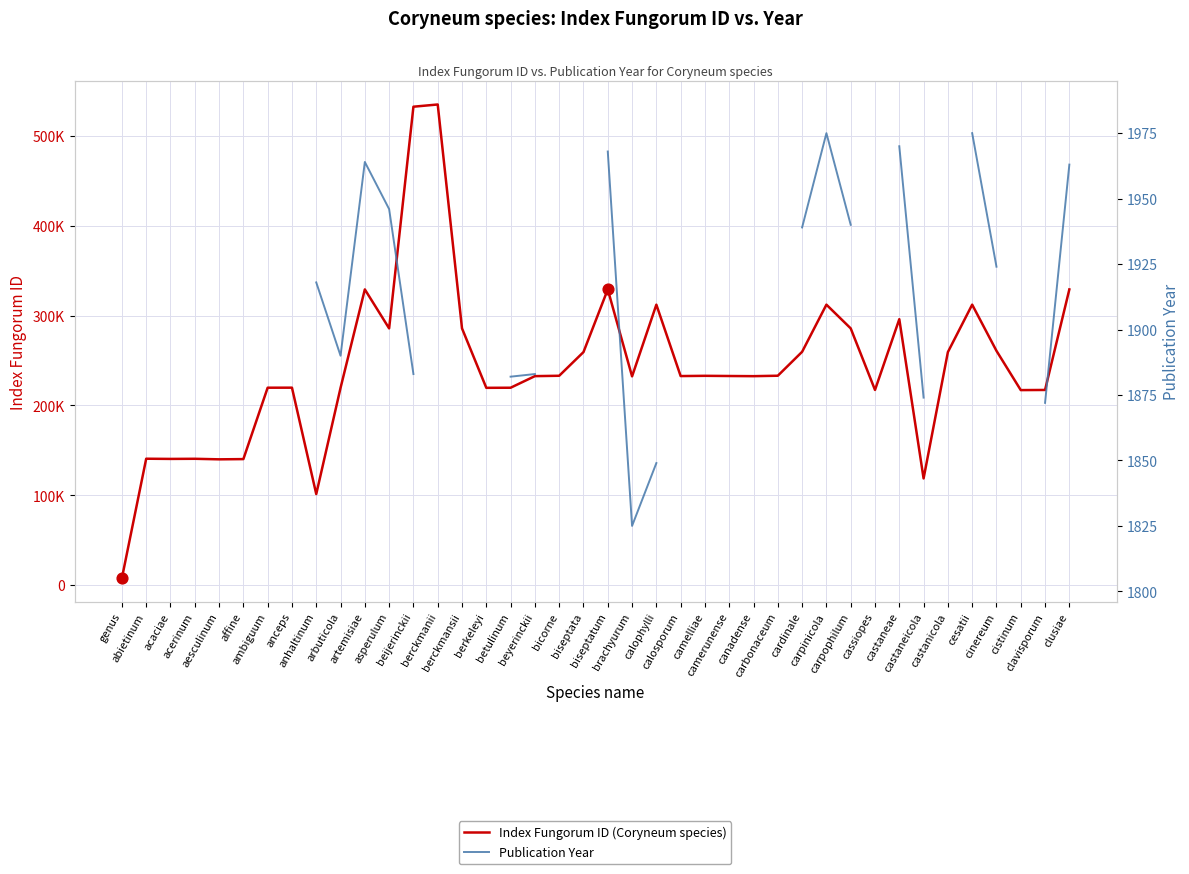

What are all the series names shown in the legend?

Index Fungorum ID (Coryneum species), Publication Year